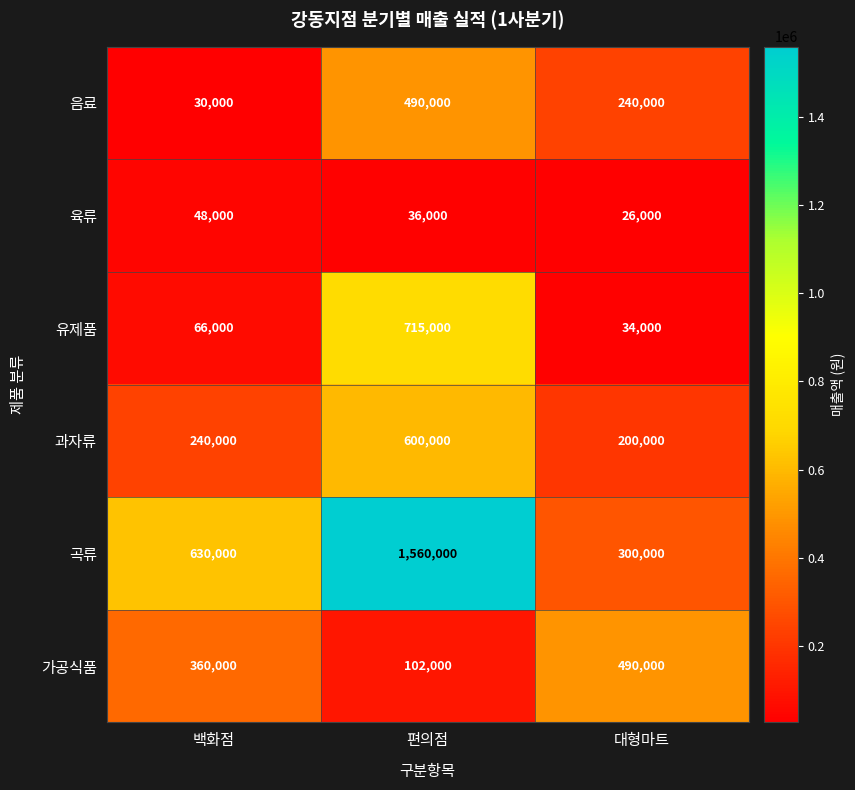

What is the average value of the 가공식품 series?

317333